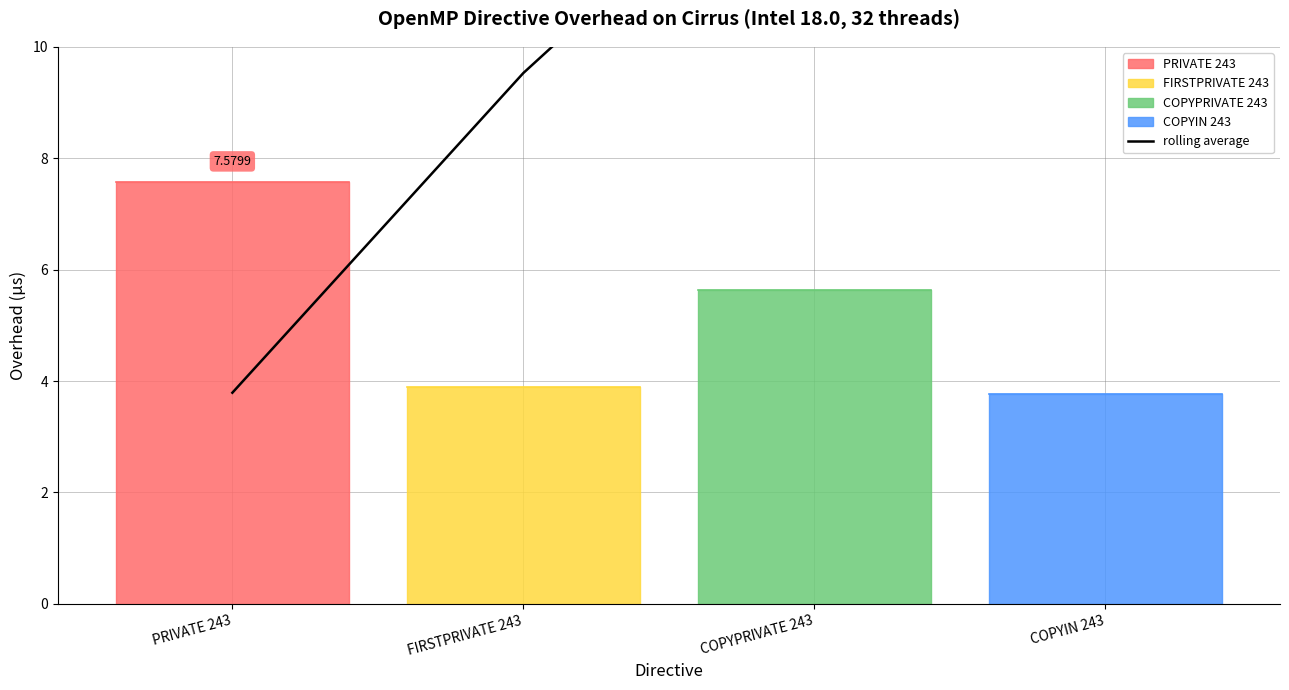

What is the change in value from PRIVATE 243 to COPYPRIVATE 243?

+10.5